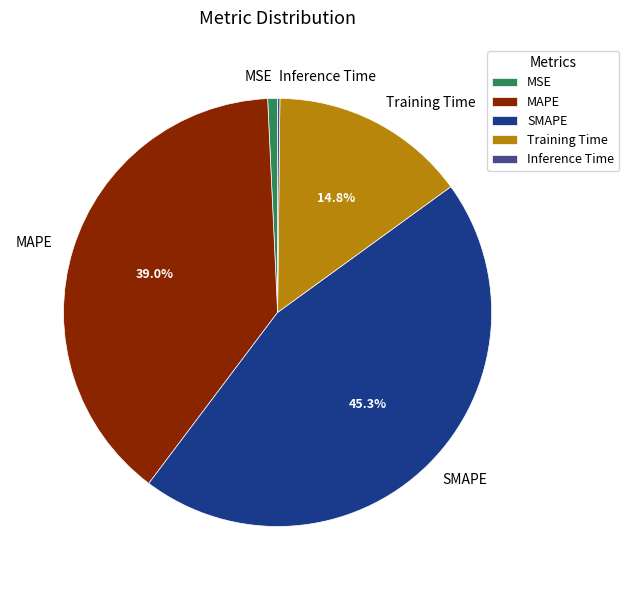

Is it true that MSE is 11% of the pie?

False